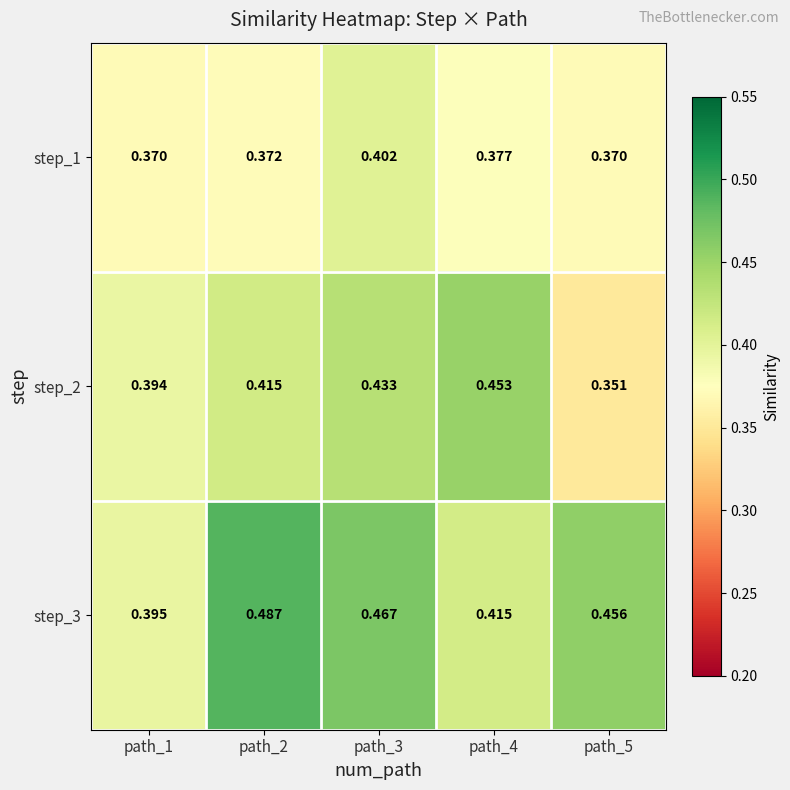

Is the value of step_3 at path_2 greater than the value of step_1 at path_3?

Yes